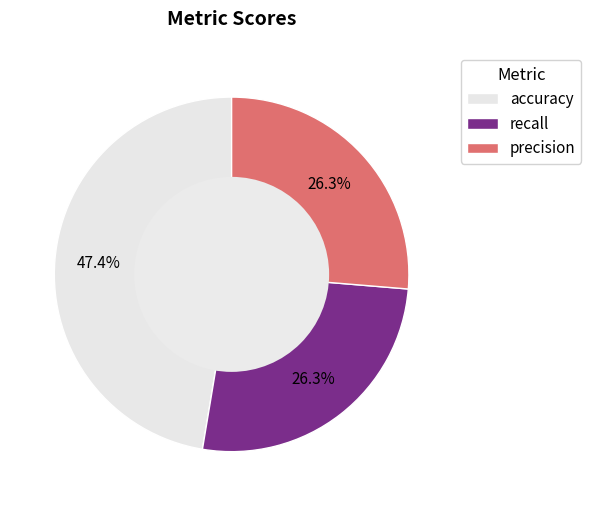

Which slice is the largest?

accuracy